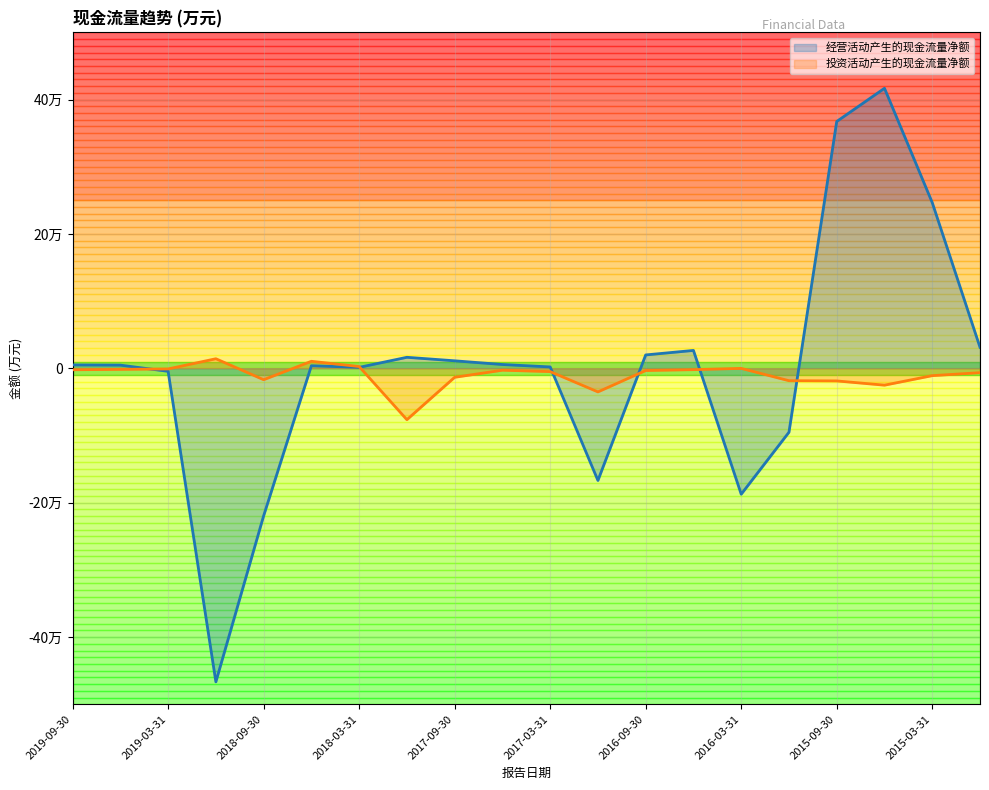

How many data points in 经营活动产生的现金流量净额 are less than 5038?

10